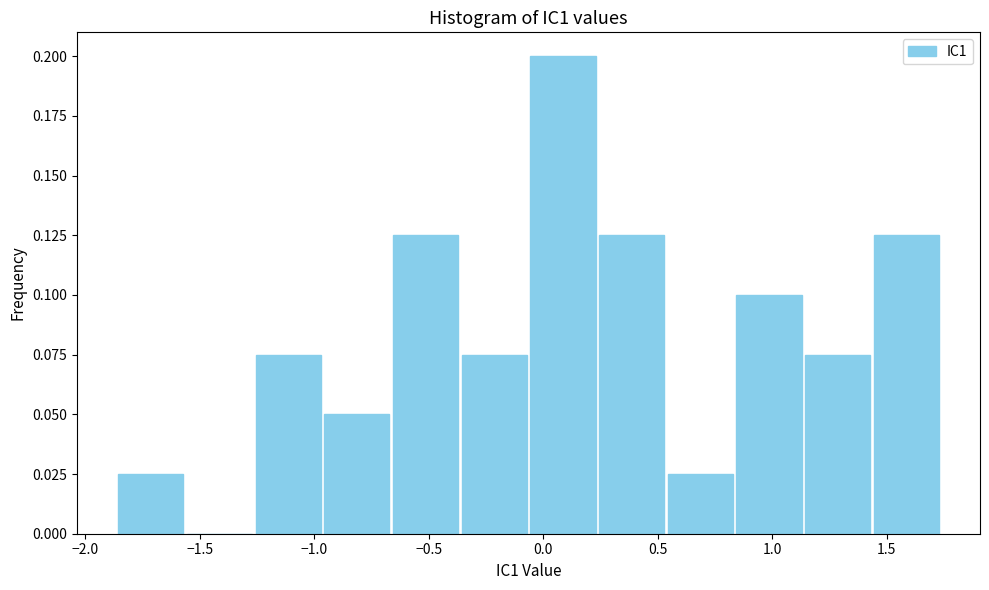

Reading left to right, transcribe this chart: for each bar, give the range it covers on the x-axis and its height. Neither the bar edges nor the heights are printed on the chart, so give them approximately, as read against the axes.

-1.85 to -1.55: 0.025
-1.55 to -1.25: 0
-1.25 to -0.95: 0.075
-0.95 to -0.65: 0.050
-0.65 to -0.35: 0.125
-0.35 to -0.05: 0.075
-0.05 to 0.25: 0.200
0.25 to 0.55: 0.125
0.55 to 0.85: 0.025
0.85 to 1.15: 0.100
1.15 to 1.45: 0.075
1.45 to 1.75: 0.125